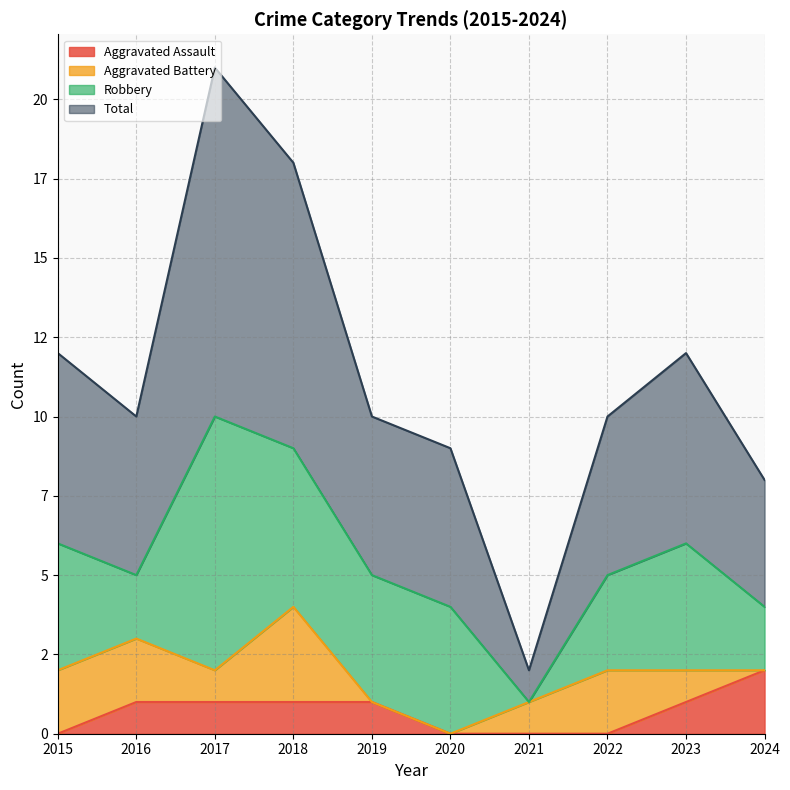

Which series has the largest total across all categories?

Total